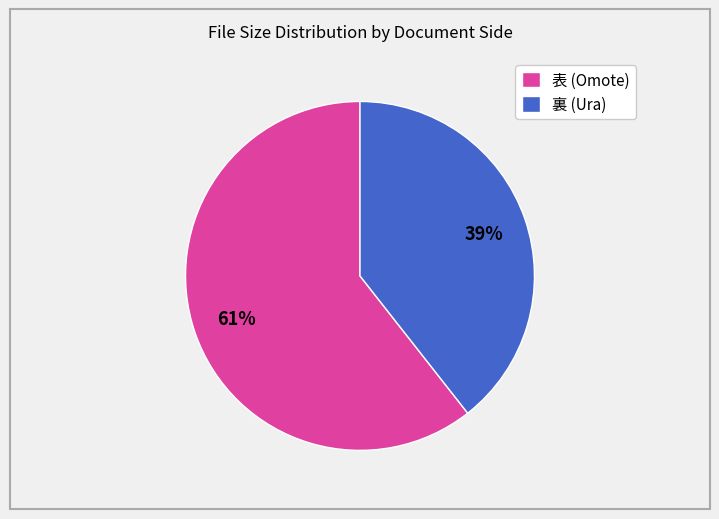

True or false: 表 (Omote) accounts for 68% of the total.

False